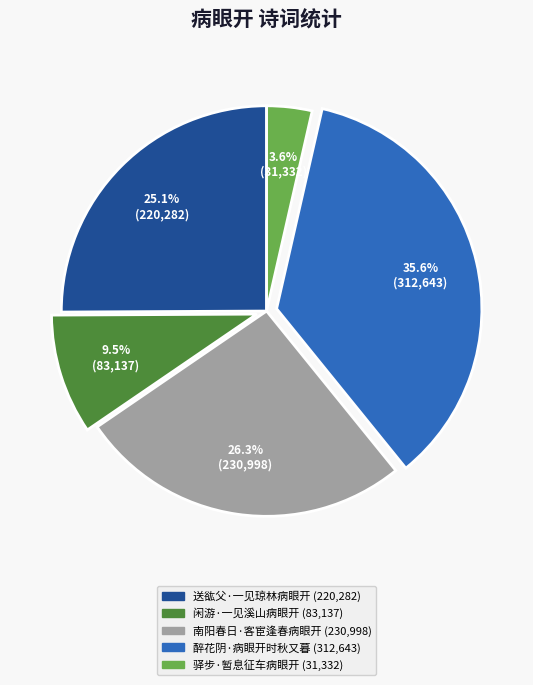

Does 驿步·暂息征车病眼开 account for over 50% of the chart?

No